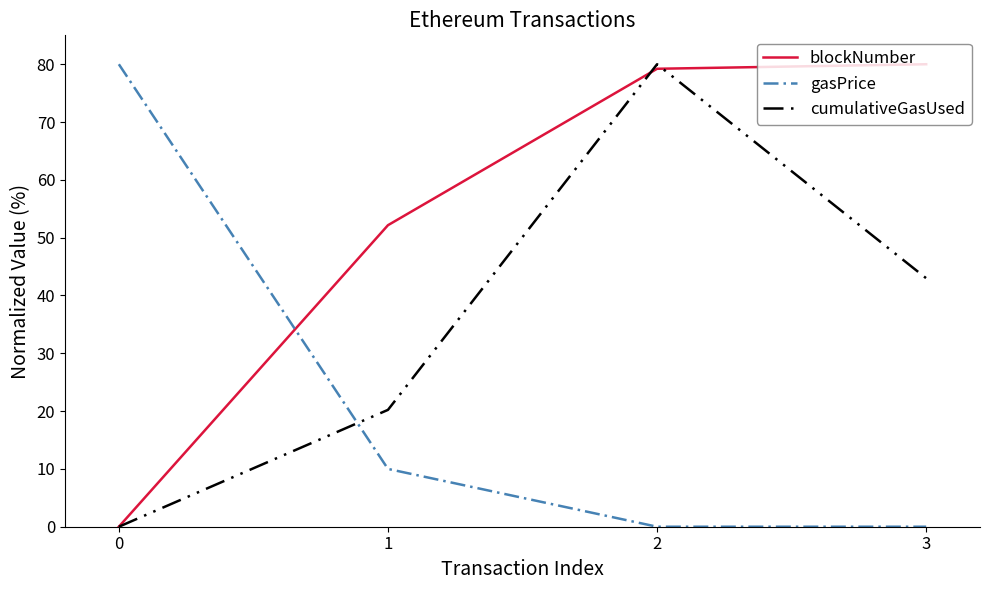

Which series ends up on top after the final intersection of gasPrice and cumulativeGasUsed?

cumulativeGasUsed